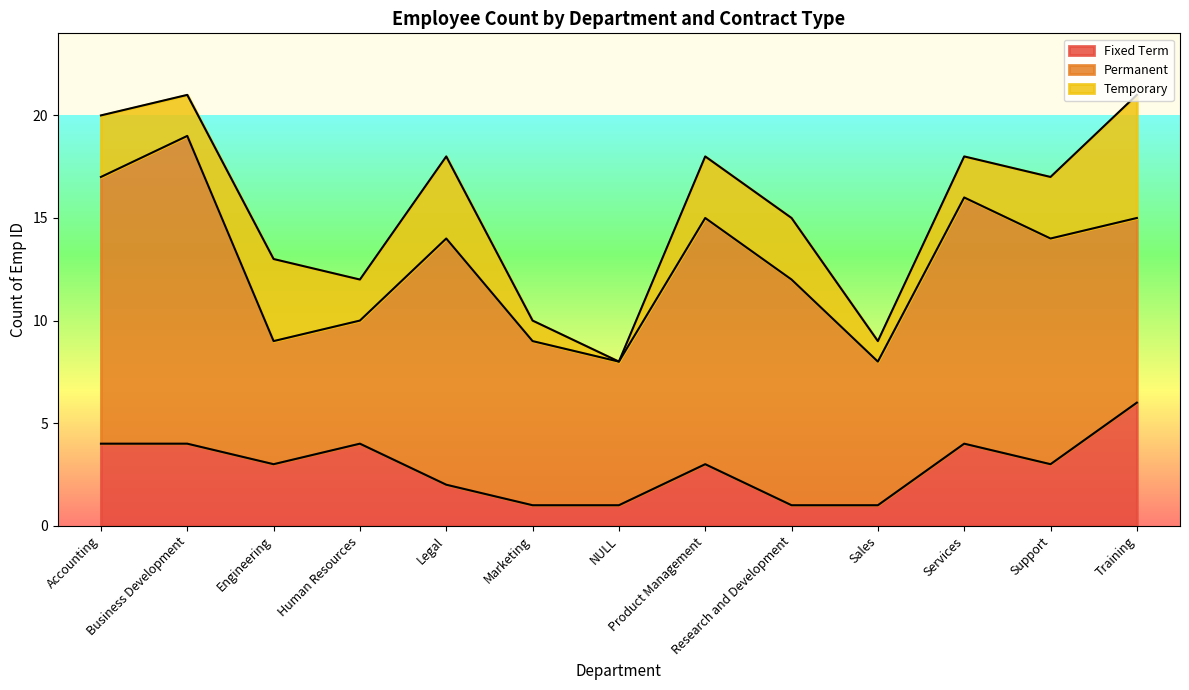

What is the label of the 9th point from the right?

Legal